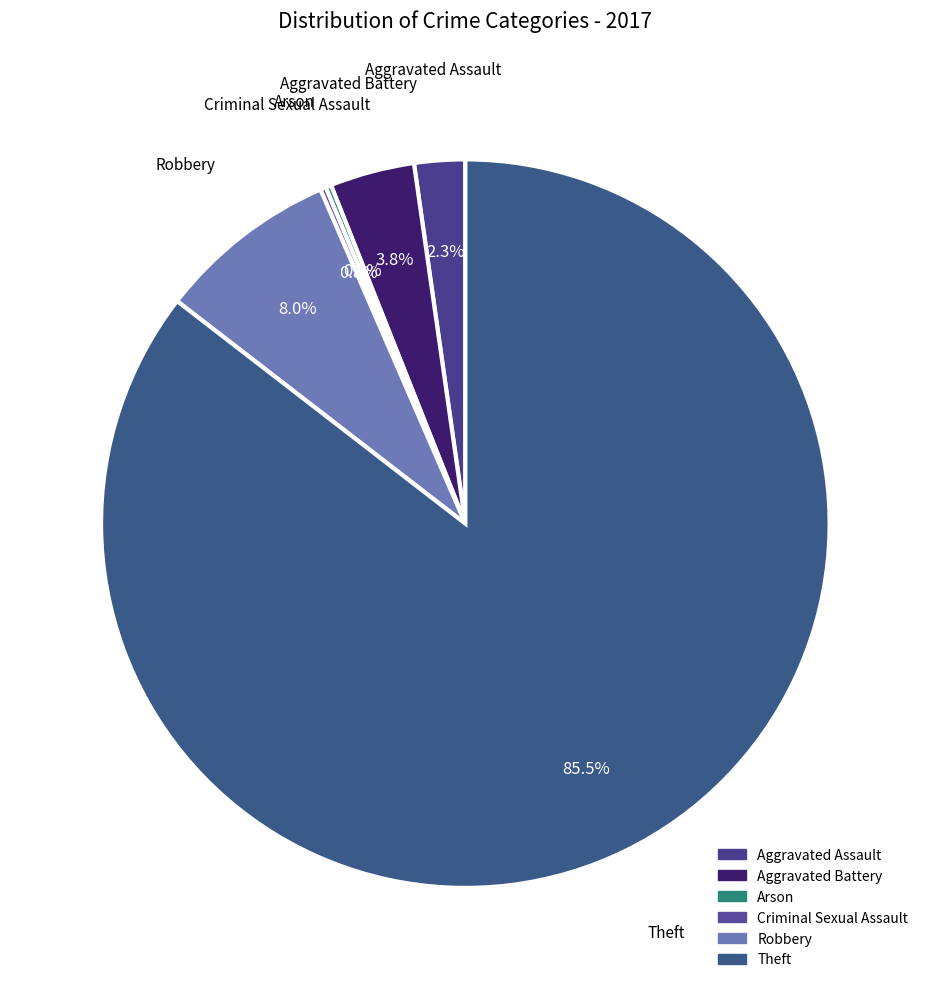

What percentage is NOT represented by Aggravated Battery?

96.2%